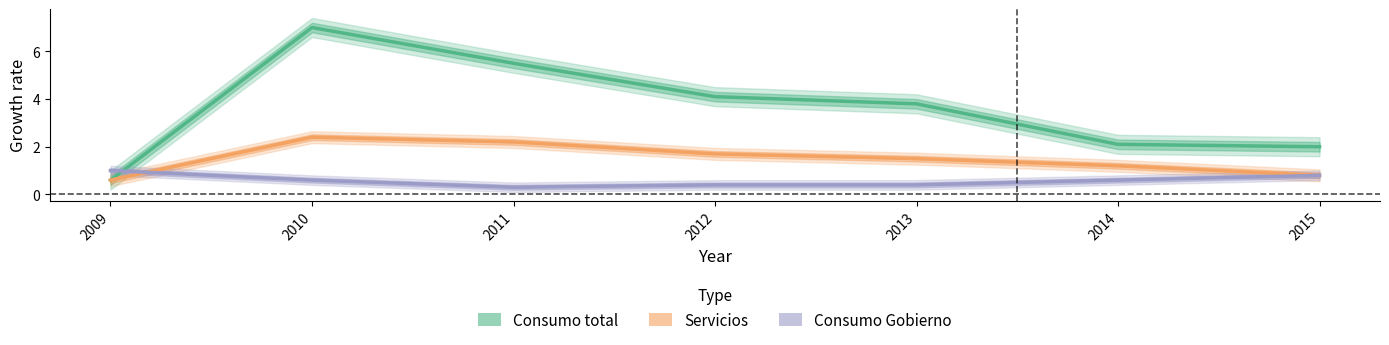

Where is the first local maximum for Servicios?

2010